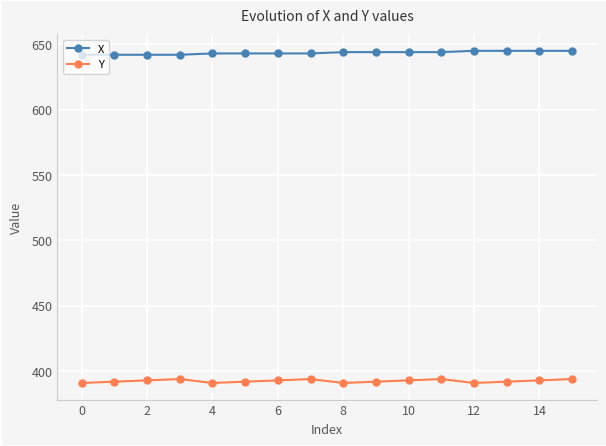

What is the maximum value shown in the chart?

645